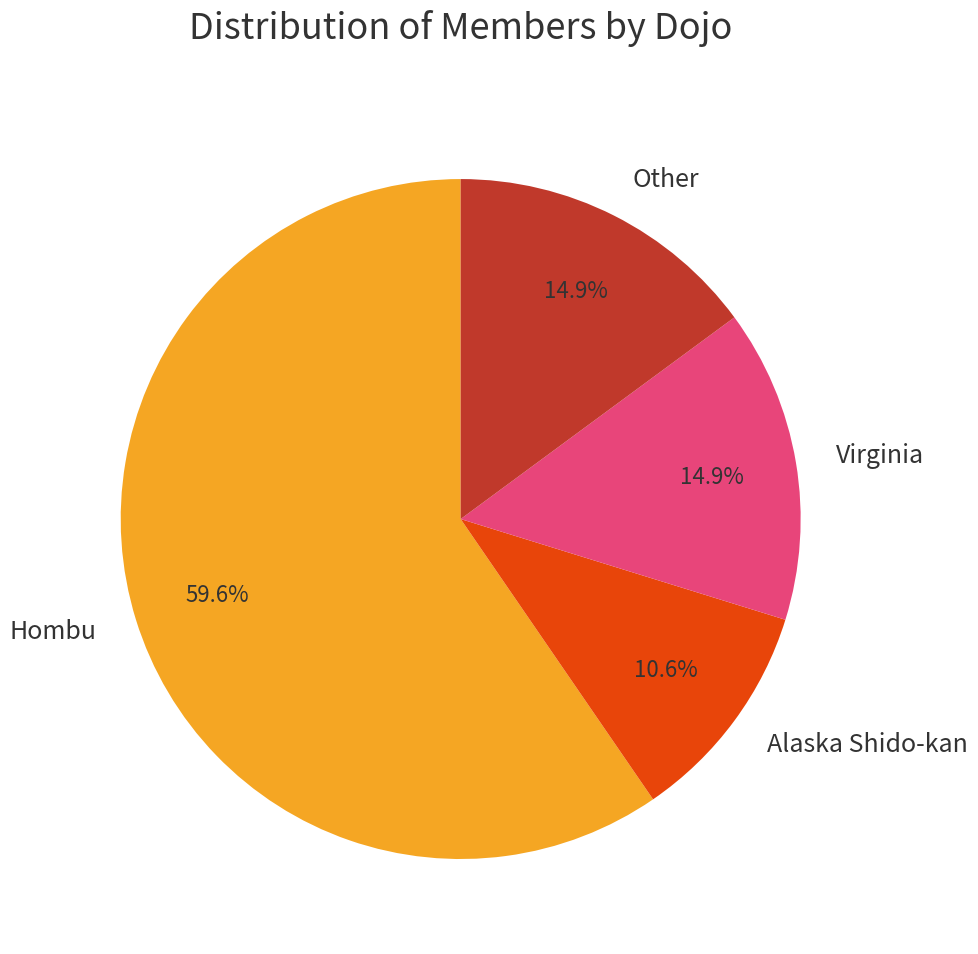

Which slice is the smallest?

Alaska Shido-kan